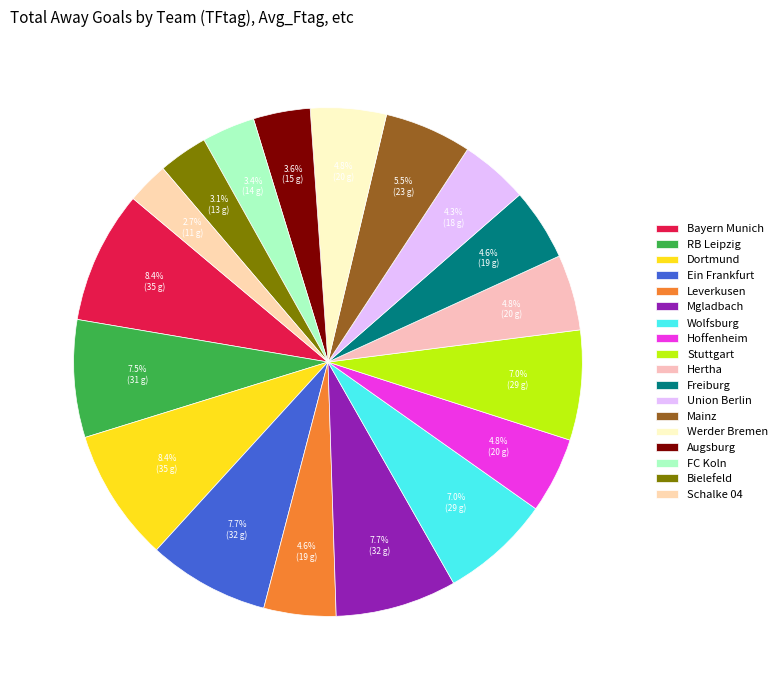

True or false: Dortmund accounts for 8% of the total.

True